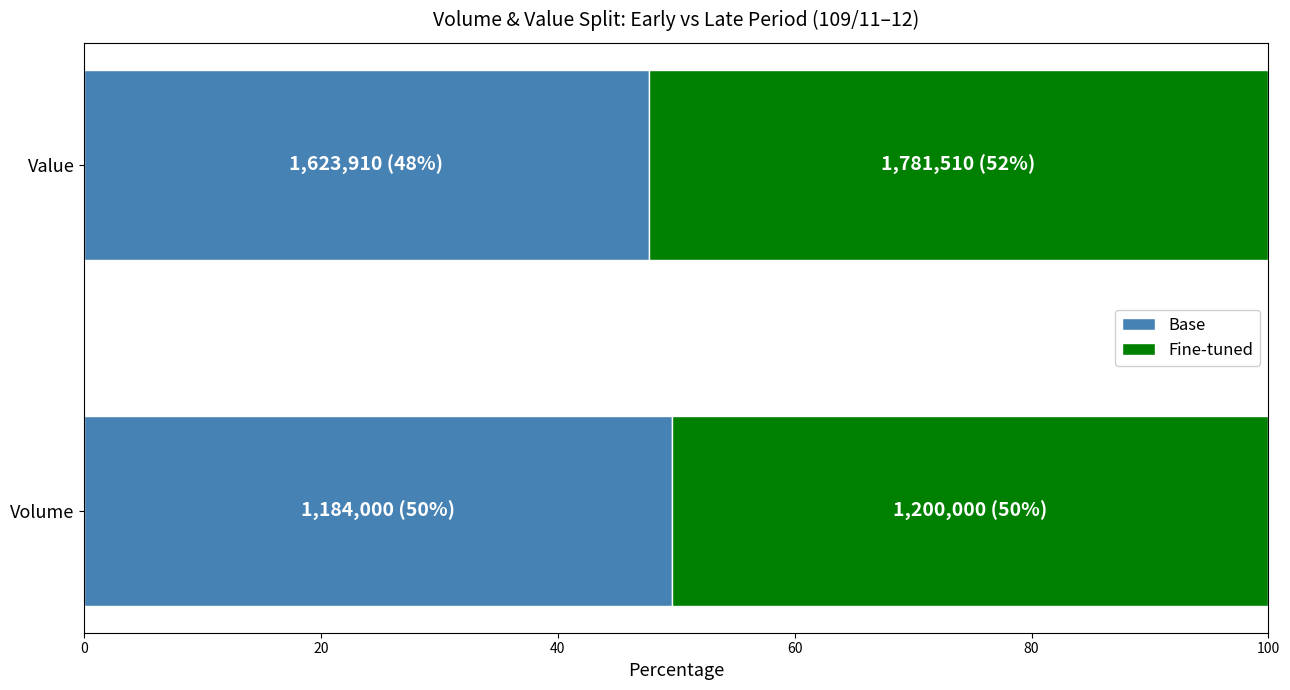

Are the bars horizontal?

Yes